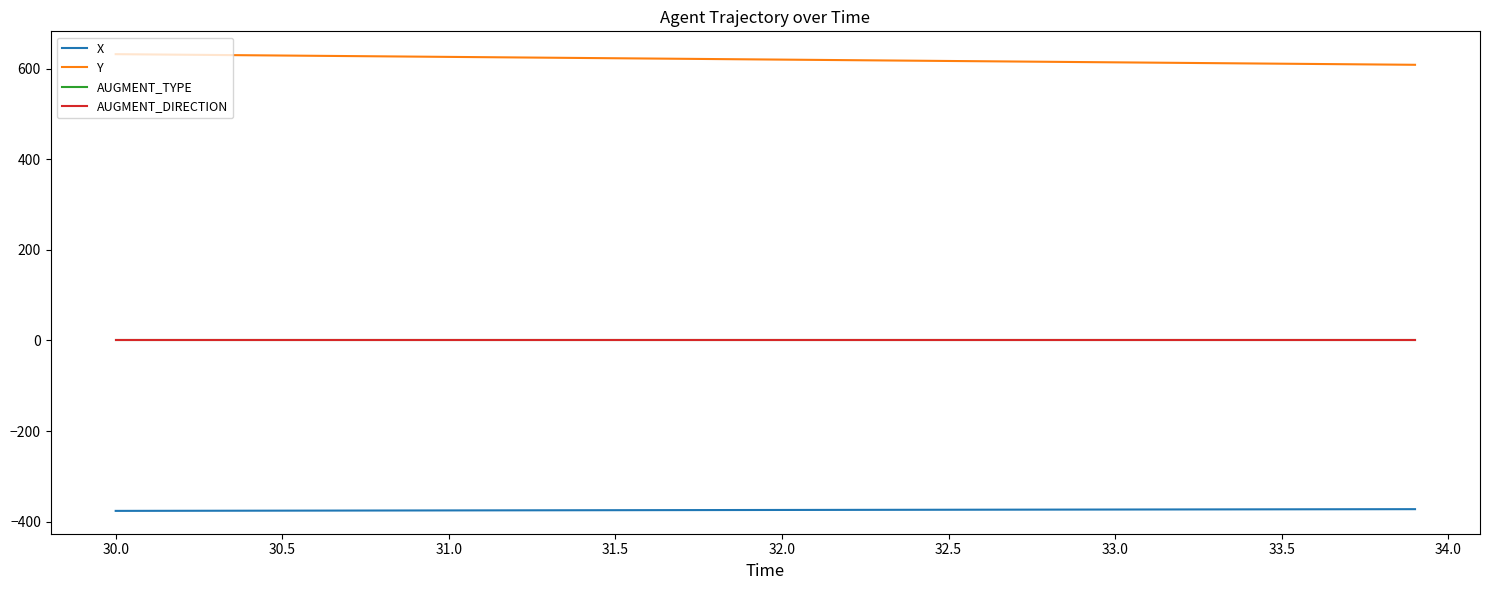

Which series has the largest total across all categories?

Y